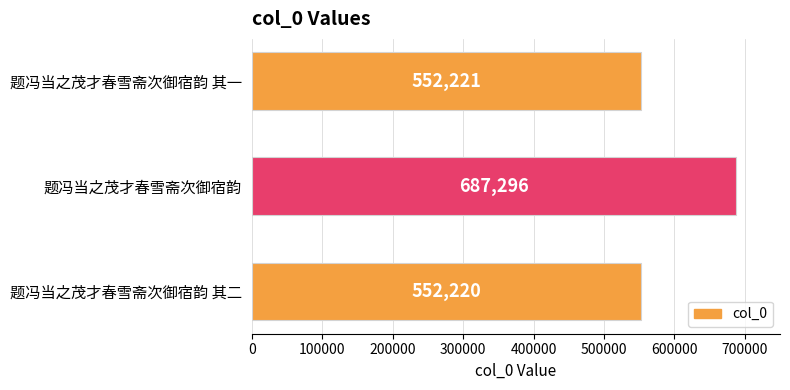

Is it true that the value at 题冯当之茂才春雪斋次御宿韵 其一 is 357900?

False